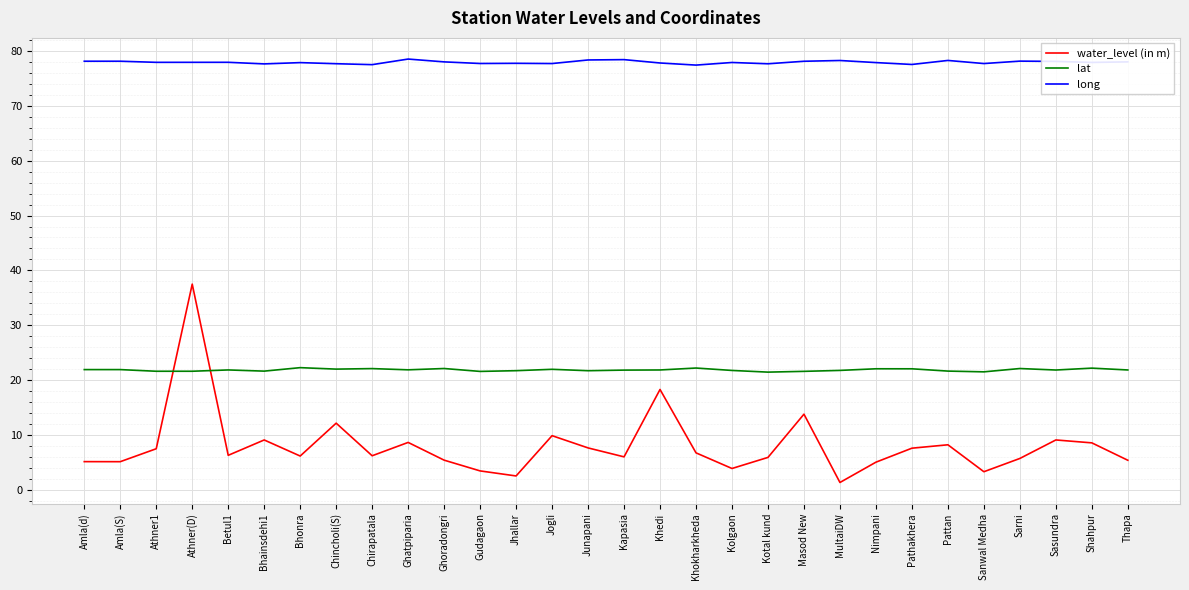

What is the spread (max minus min) of values at Thapa?

72.6